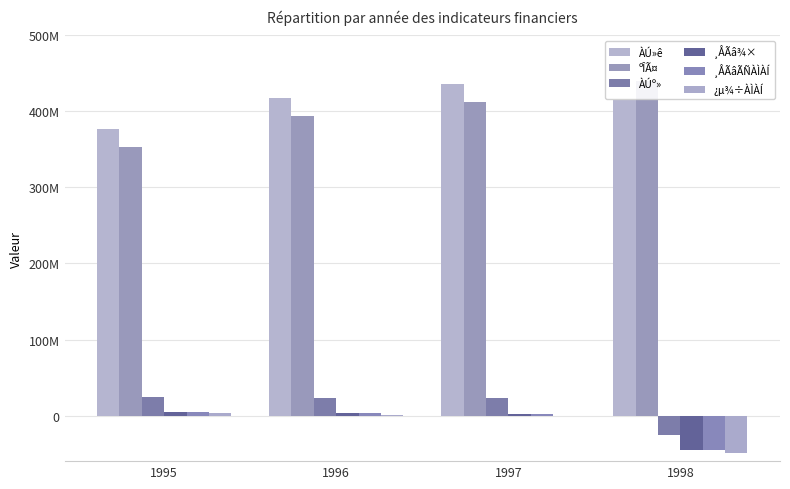

The ºÎÃ¤ series shows 670877647 at 1997. True or false?

False